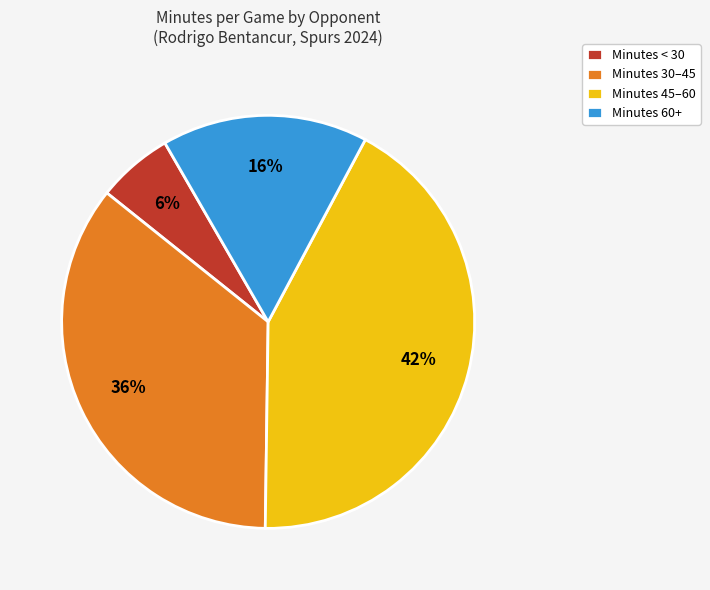

To the nearest percent, what portion does Minutes 60+ represent?

16%